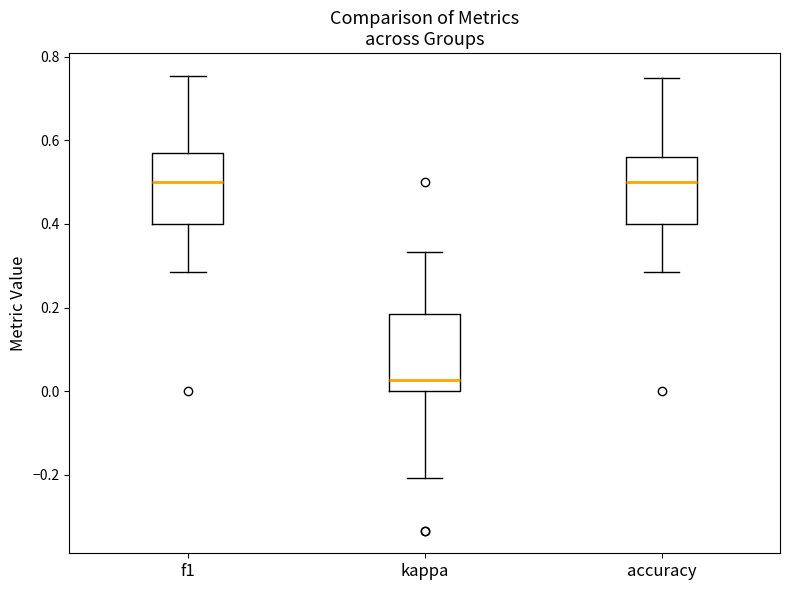

Reading left to right, read every box against the y-axis: the position of its median line, the range the box covers, and the ends of its whiskers. The values are not printed on the chart, so give them approximately, as read against the axis.

f1: median 0.50, box 0.40 to 0.58, whiskers 0.28 to 0.76
kappa: median 0.02, box 0.00 to 0.18, whiskers -0.20 to 0.34
accuracy: median 0.50, box 0.40 to 0.56, whiskers 0.28 to 0.76